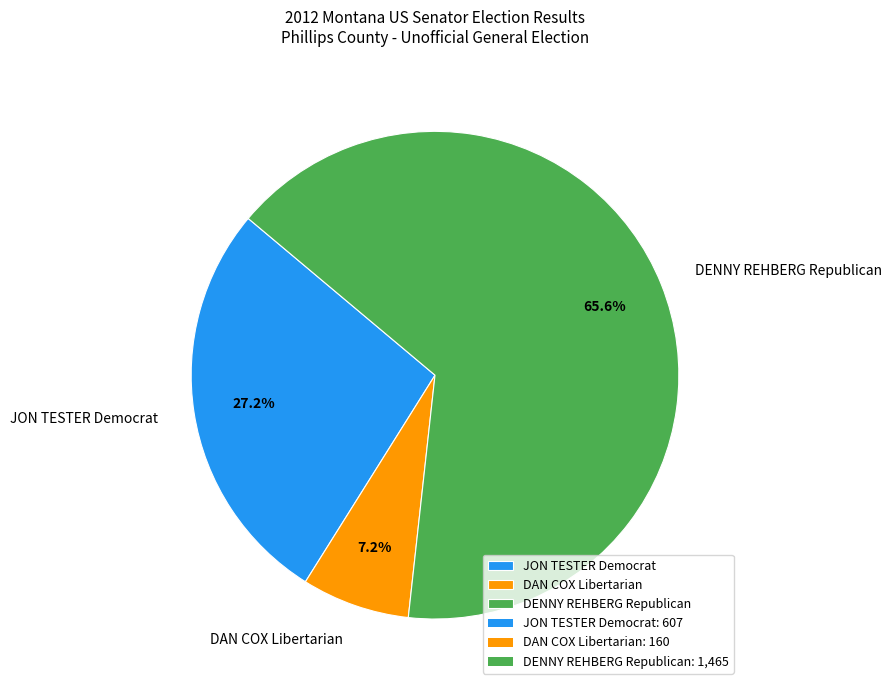

Which slice represents more than half of the pie?

DENNY REHBERG Republican